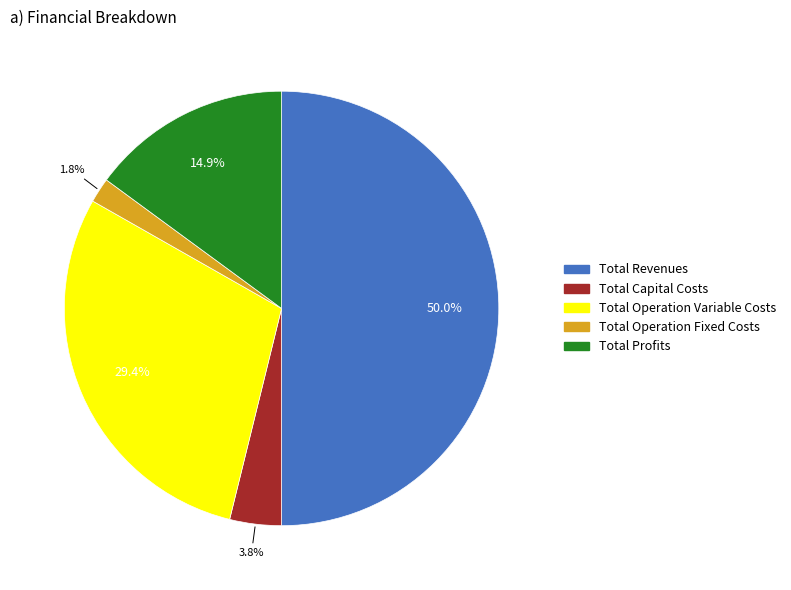

To the nearest percent, what is the average slice percentage?

20%